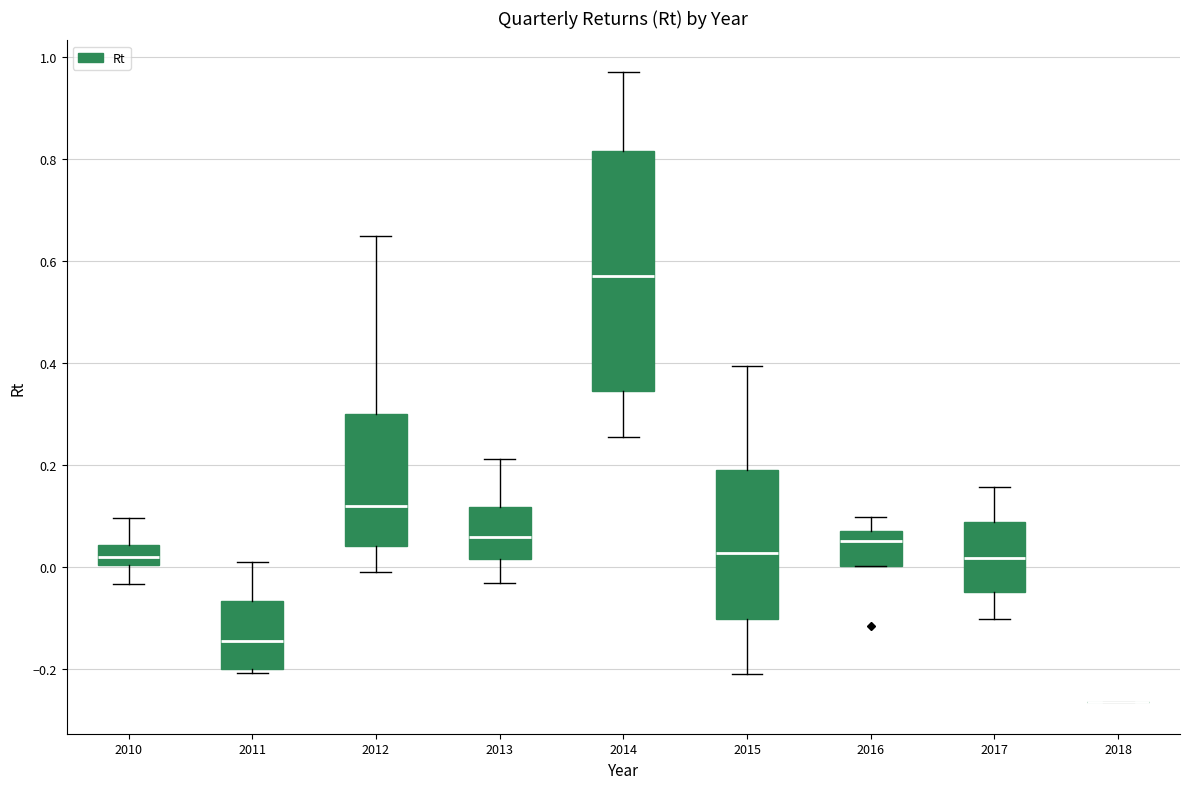

Comparing the boxes themselves (not the whiskers), which one is the tallest?

2014